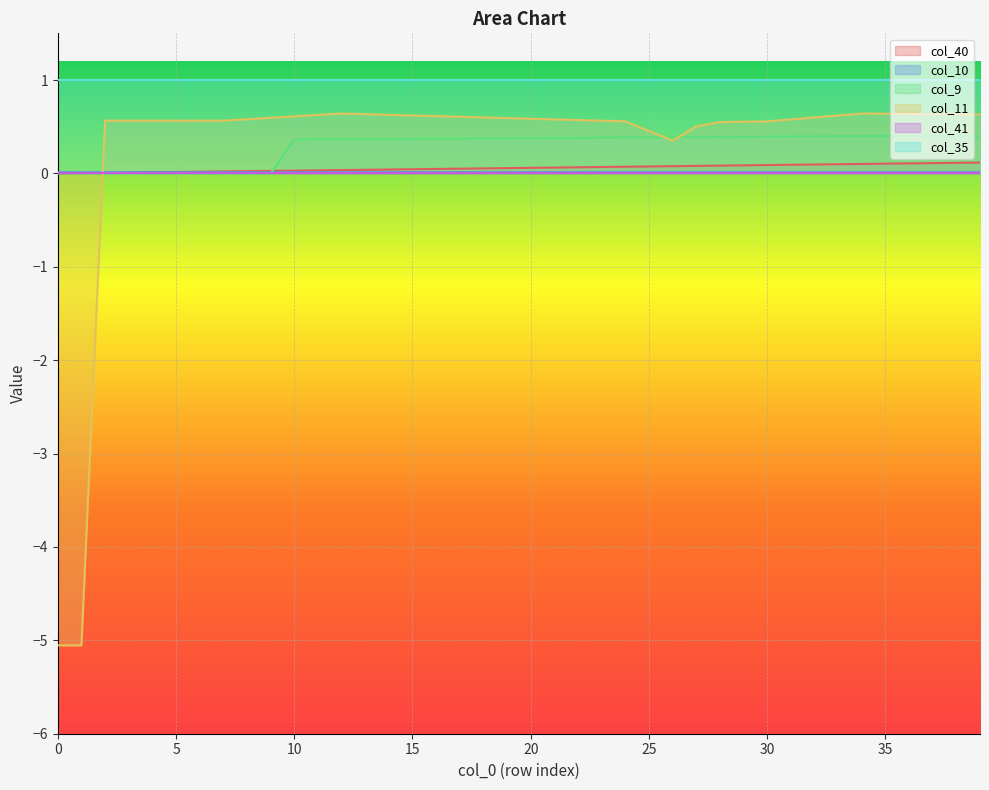

What is the sum of the col_40 values at 6 and 36?

0.1